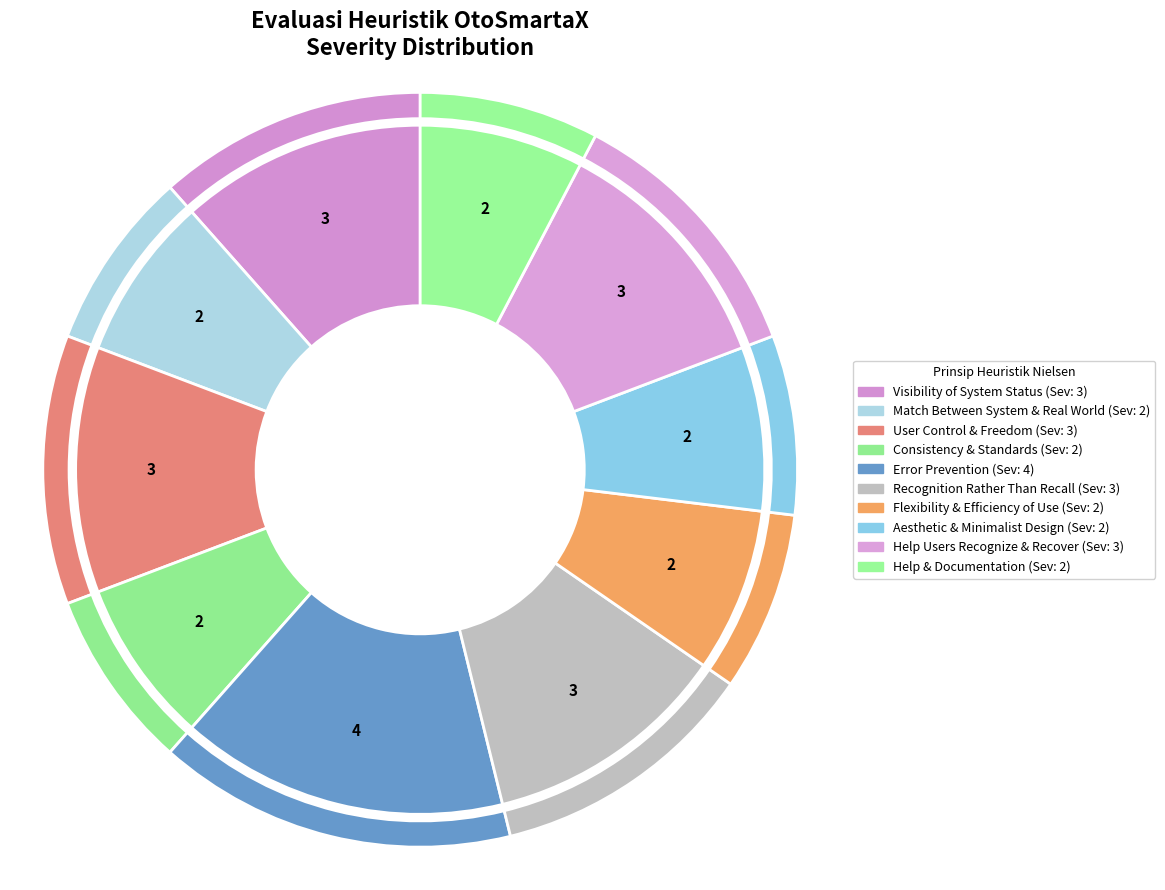

To the nearest percent, what is the difference between the largest and smallest slice percentages?

8%